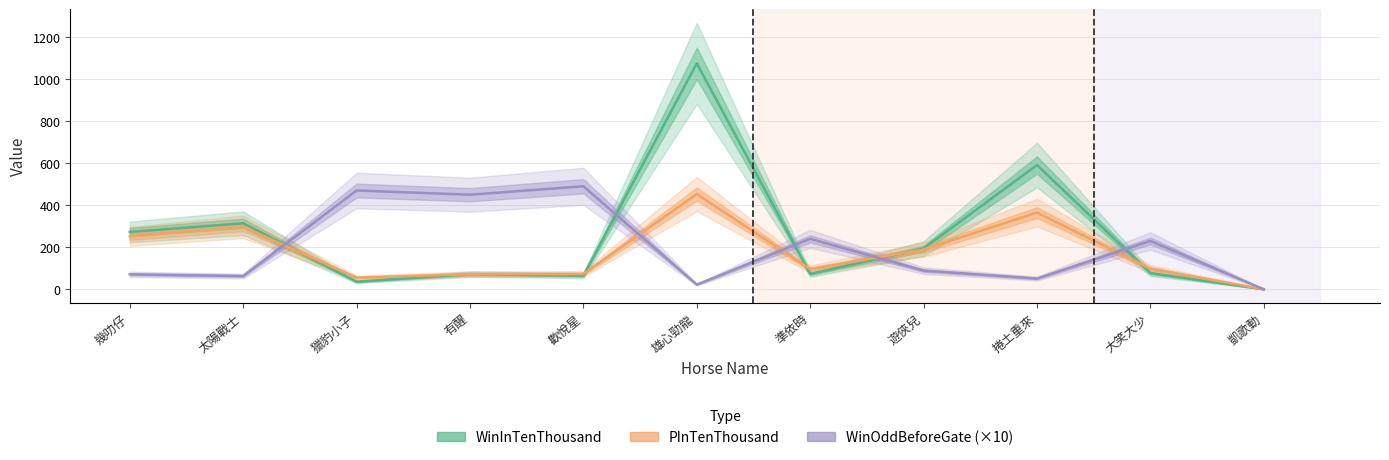

Does the chart have visible grid lines?

Yes